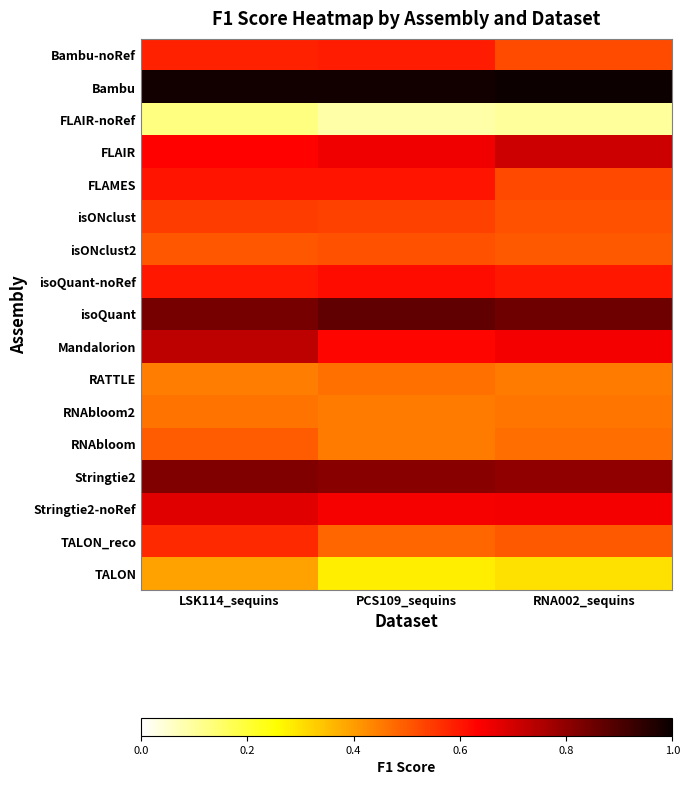

Rank the series at RNA002_sequins from lowest to highest value.

FLAIR-noRef, TALON, RATTLE, RNAbloom2, RNAbloom, isONclust2, TALON_reco, isONclust, Bambu-noRef, FLAMES, isoQuant-noRef, Mandalorion, Stringtie2-noRef, FLAIR, Stringtie2, isoQuant, Bambu